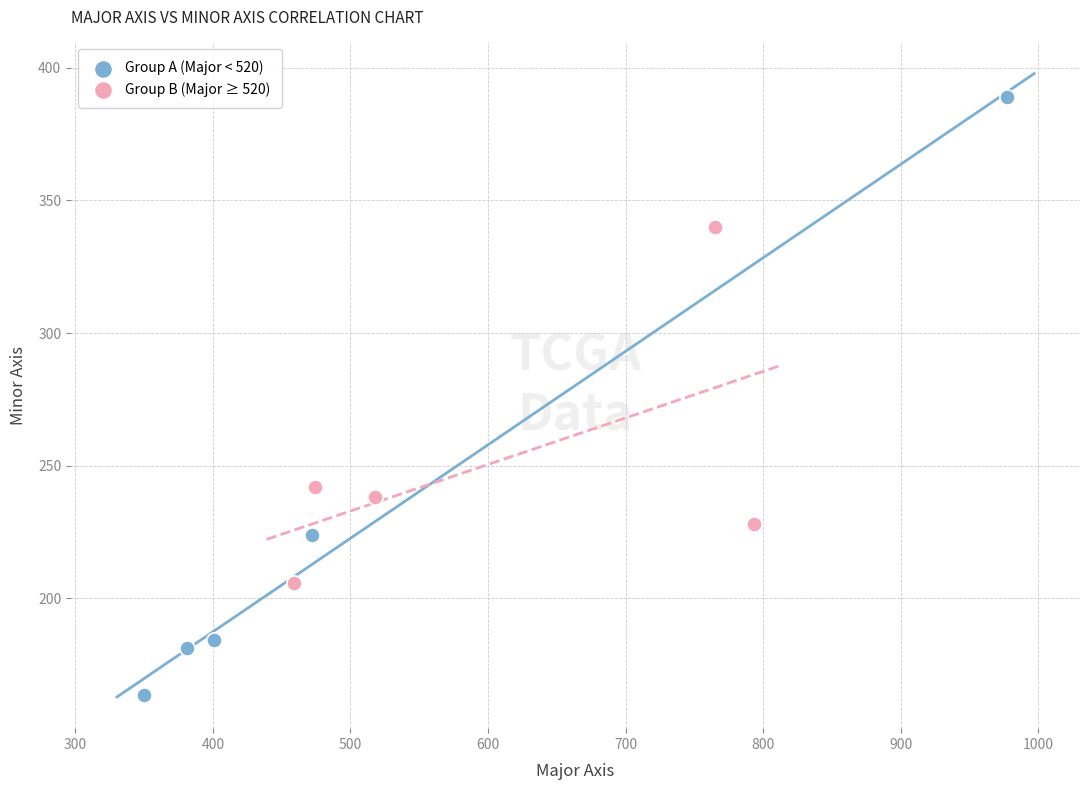

Which series has the widest spread of Y values?

Group A (Major < 520)